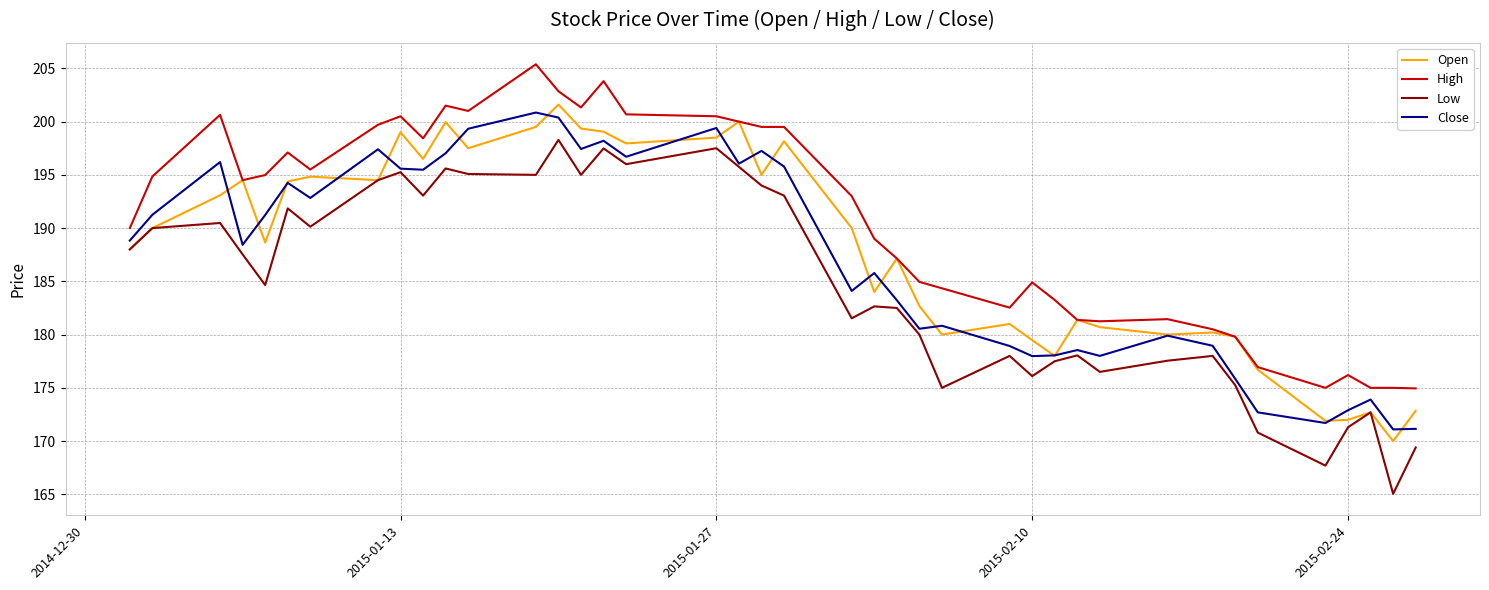

Which series has the largest total across all categories?

High